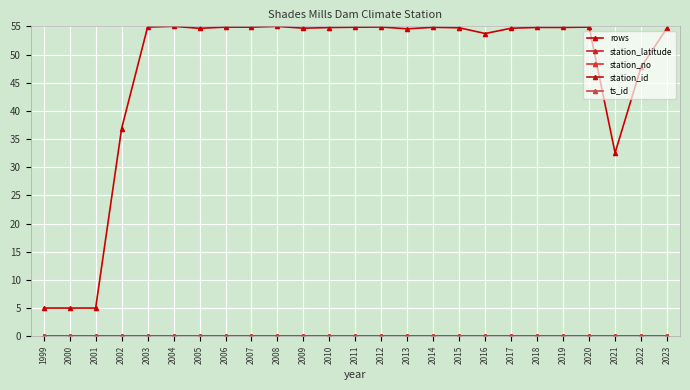

Does the chart have visible grid lines?

Yes